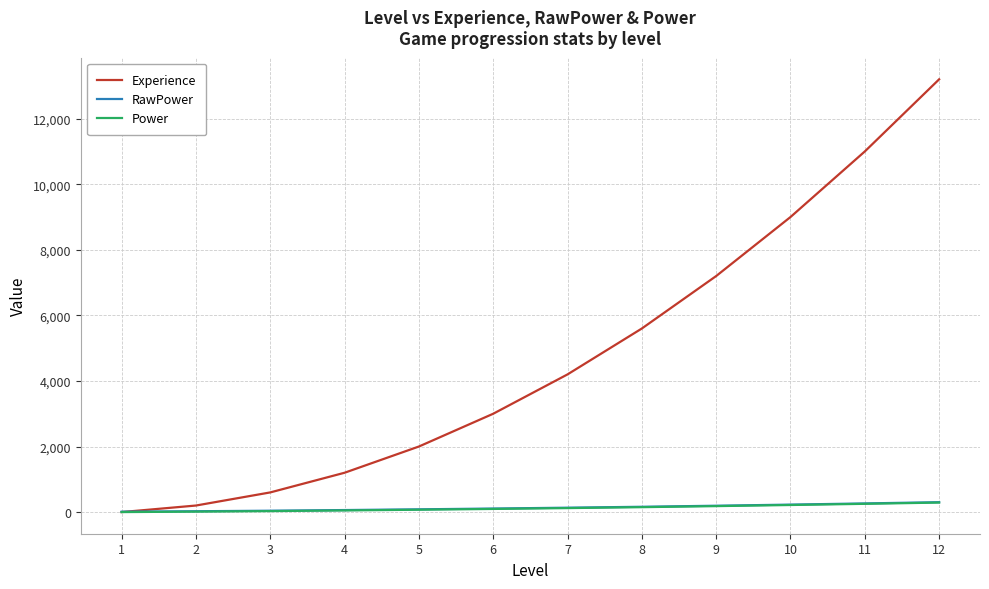

Which series has the largest range (max minus min)?

Experience